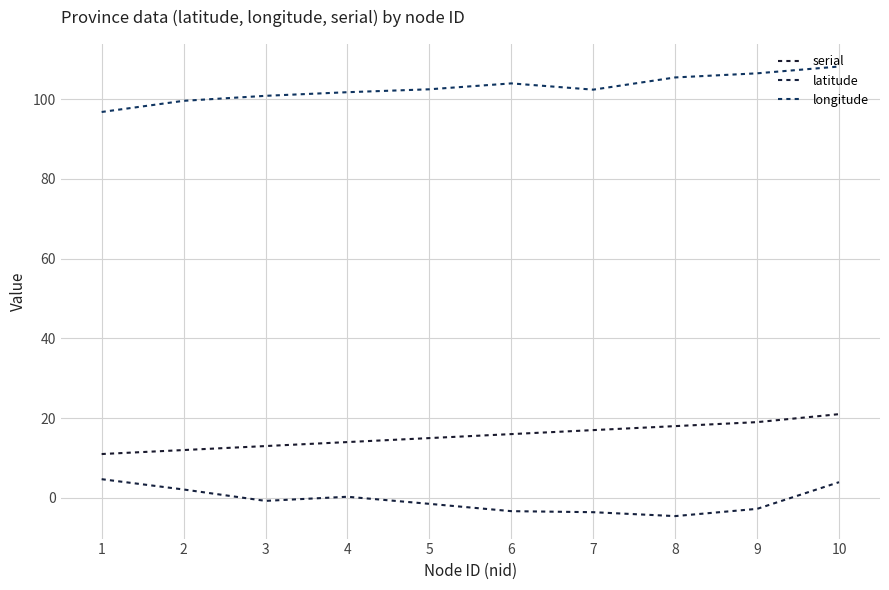

Does the chart have visible grid lines?

Yes